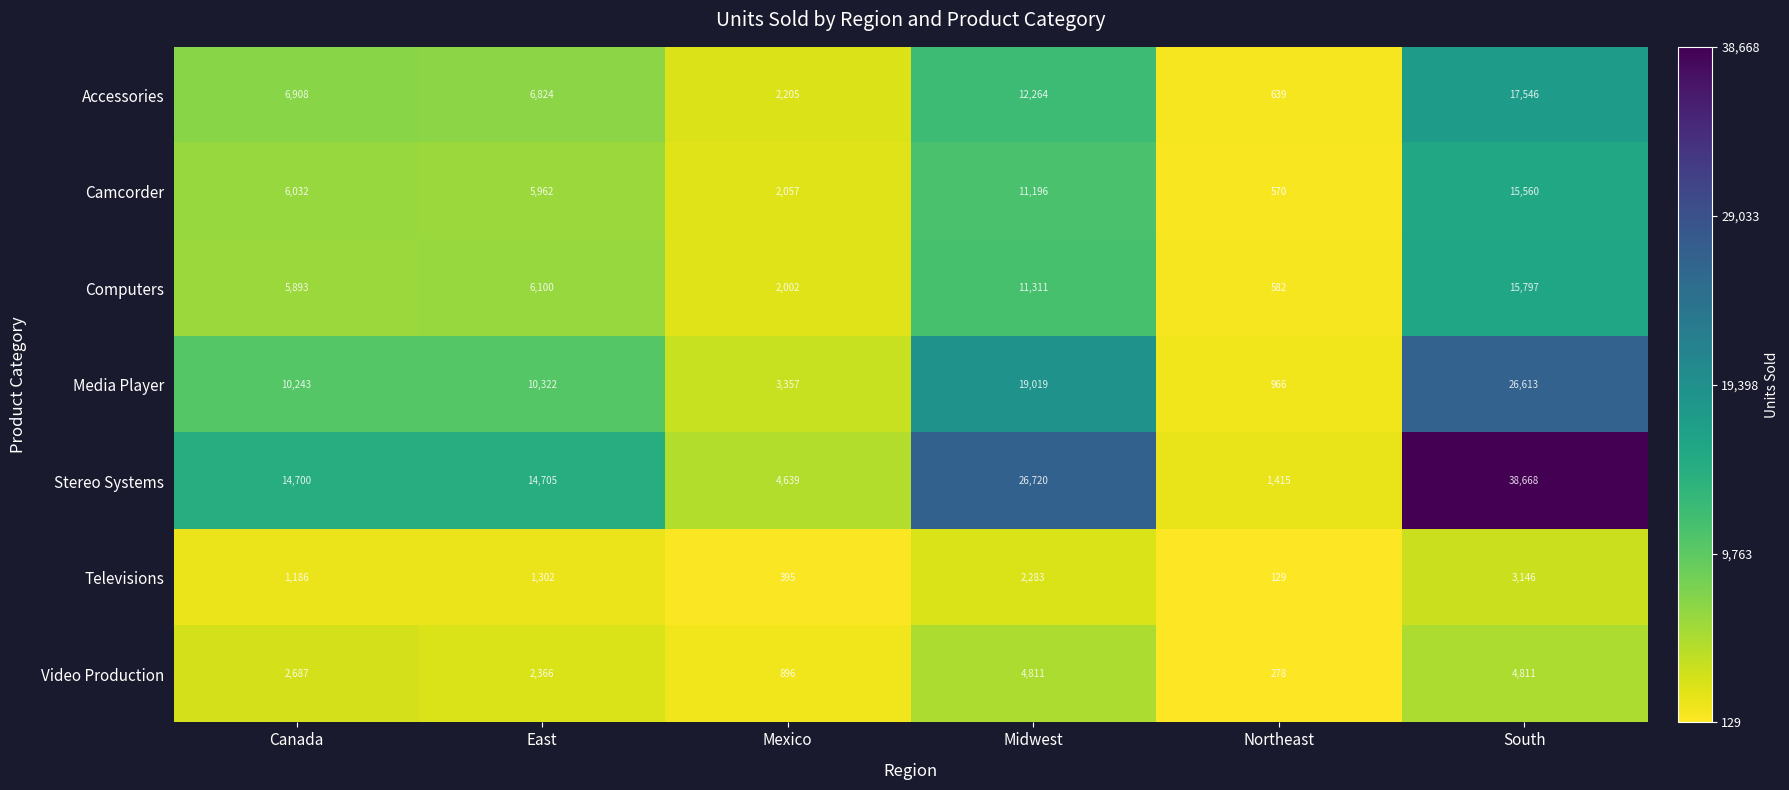

What is the total value across all series at Northeast?

4579